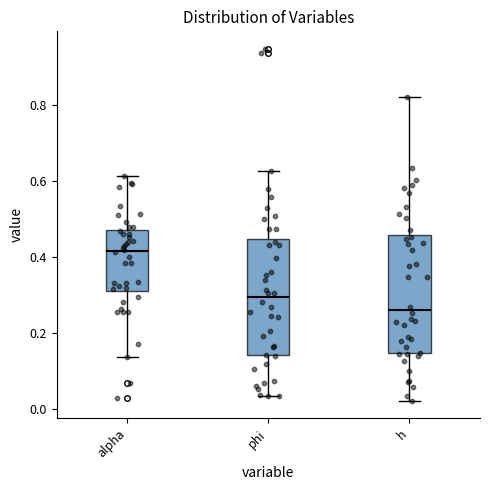

Reading left to right, transcribe this box plot: for each box, give where its median line is, the range the box spans, and where its two whiskers end, as read against the y-axis. The values are not printed on the chart, so give them approximately, as read against the axis.

alpha: median 0.42, box 0.32 to 0.48, whiskers 0.14 to 0.62
phi: median 0.30, box 0.14 to 0.44, whiskers 0.04 to 0.62
h: median 0.26, box 0.14 to 0.46, whiskers 0.02 to 0.82